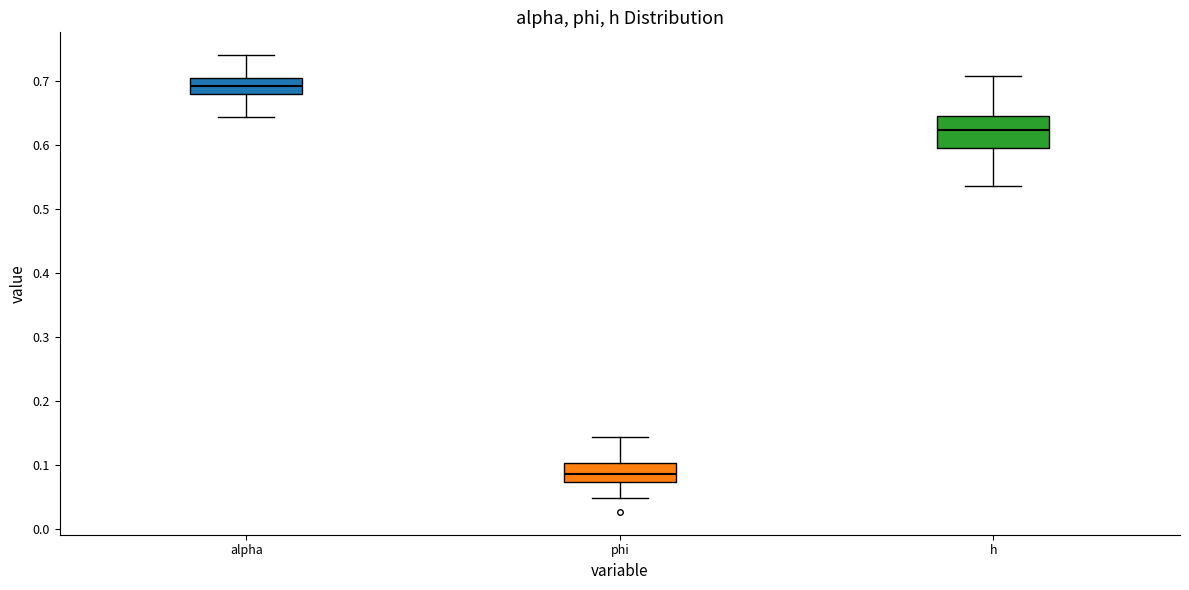

Which box's median line is the highest?

alpha